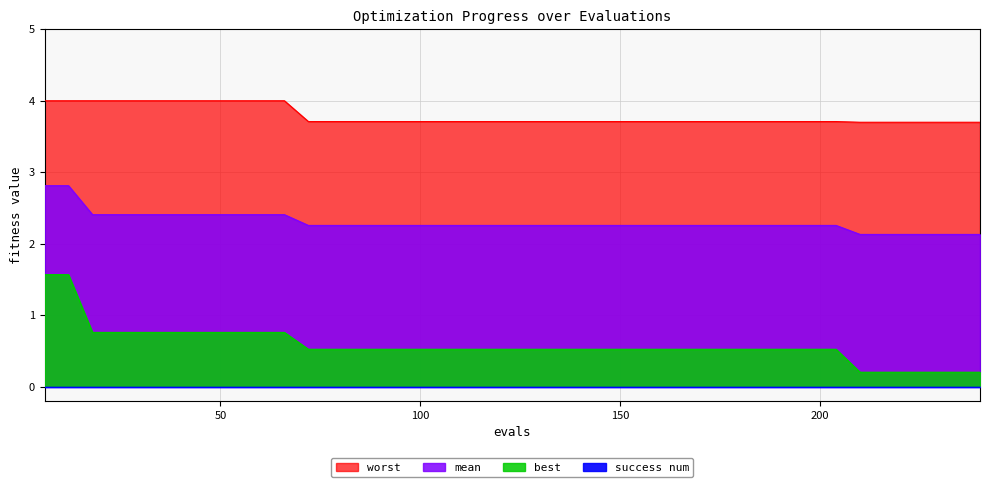

Which series has the largest range (max minus min)?

best